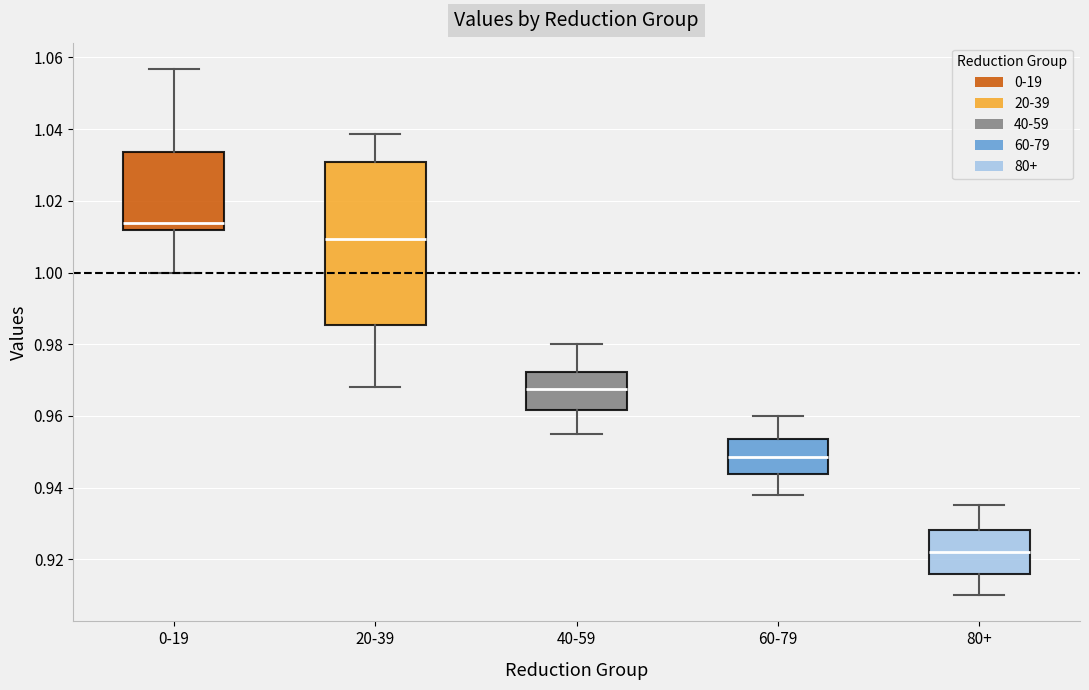

Reading left to right, read every box against the y-axis: the position of its median line, the range the box covers, and the ends of its whiskers. The values are not printed on the chart, so give them approximately, as read against the axis.

0-19: median 1.014, box 1.012 to 1.034, whiskers 1.000 to 1.056
20-39: median 1.010, box 0.986 to 1.030, whiskers 0.968 to 1.038
40-59: median 0.968, box 0.962 to 0.972, whiskers 0.956 to 0.980
60-79: median 0.948, box 0.944 to 0.954, whiskers 0.938 to 0.960
80+: median 0.922, box 0.916 to 0.928, whiskers 0.910 to 0.936